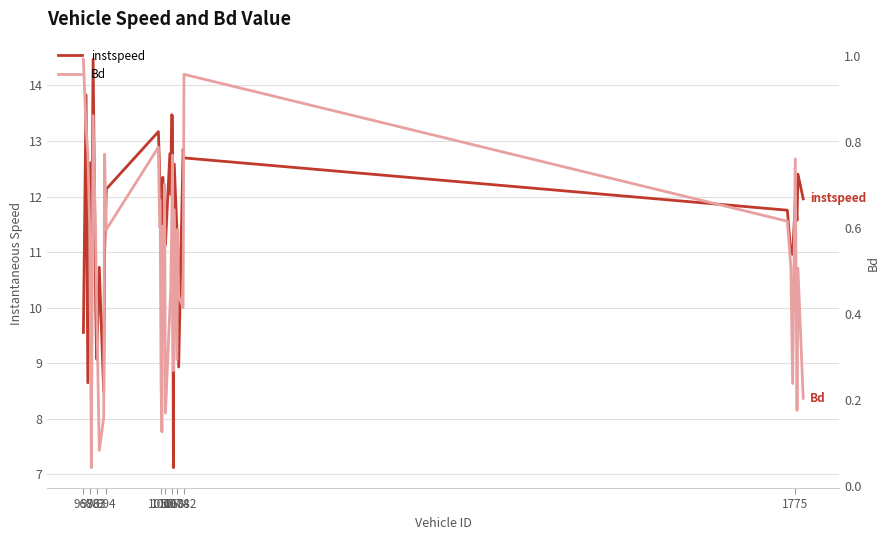

What is the sum of all Bd values?

20.3